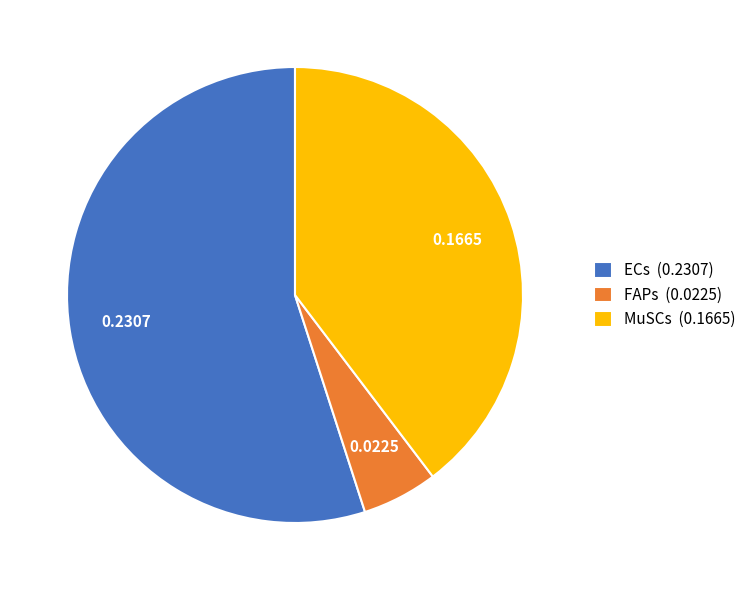

Which has a higher value, ECs (0.2307) or MuSCs (0.1665)?

ECs (0.2307)